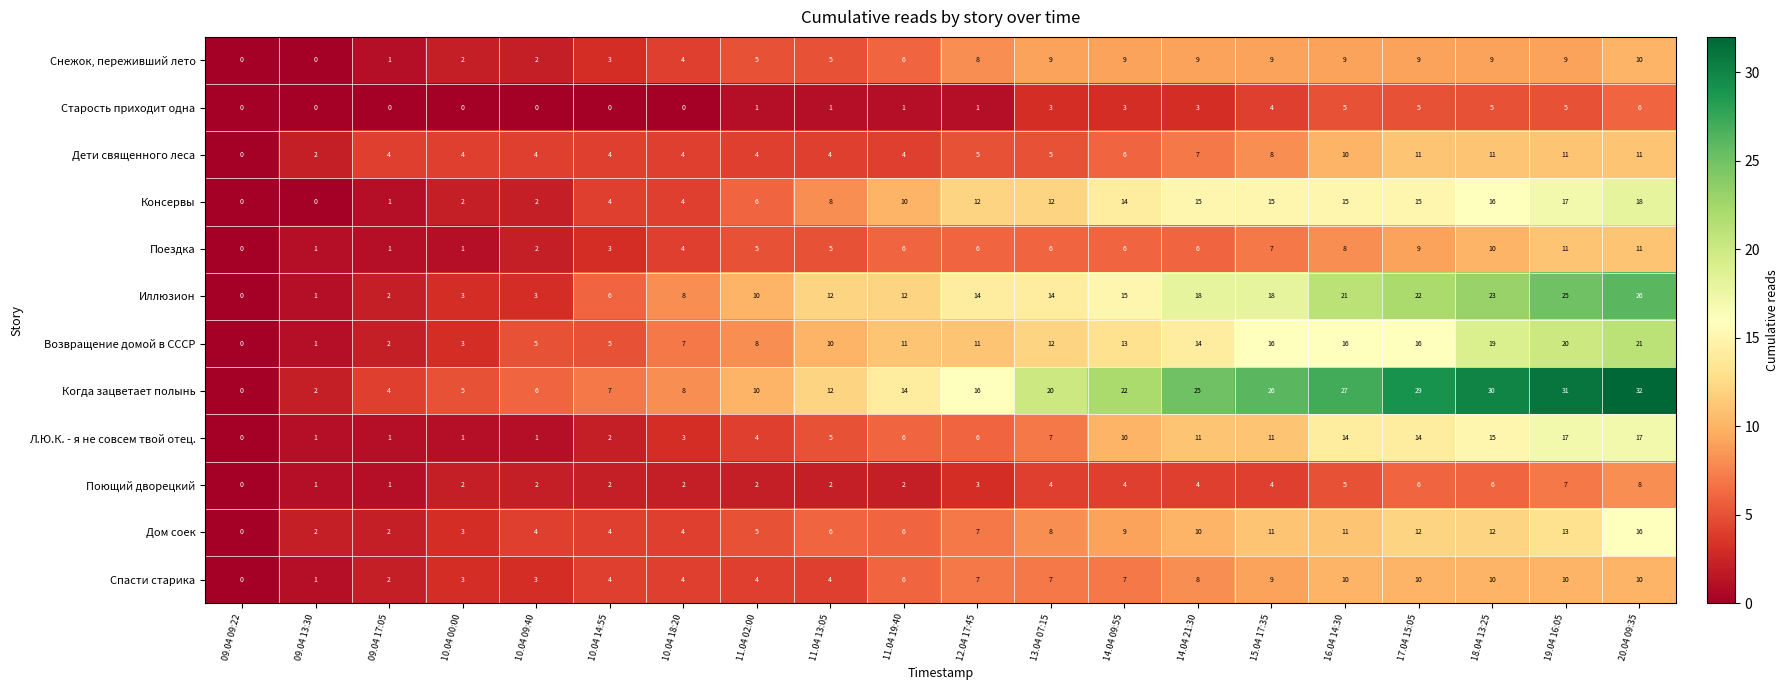

Between 09.04 09:22 and 10.04 00:00, which series saw the biggest shift?

Когда зацветает полынь